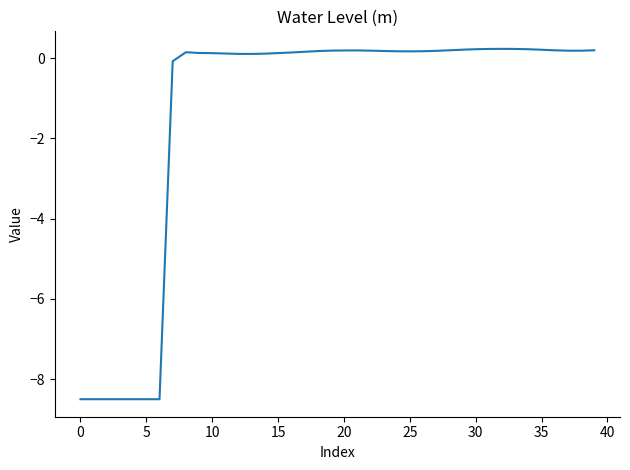

What is the difference between the maximum and minimum values?

8.7